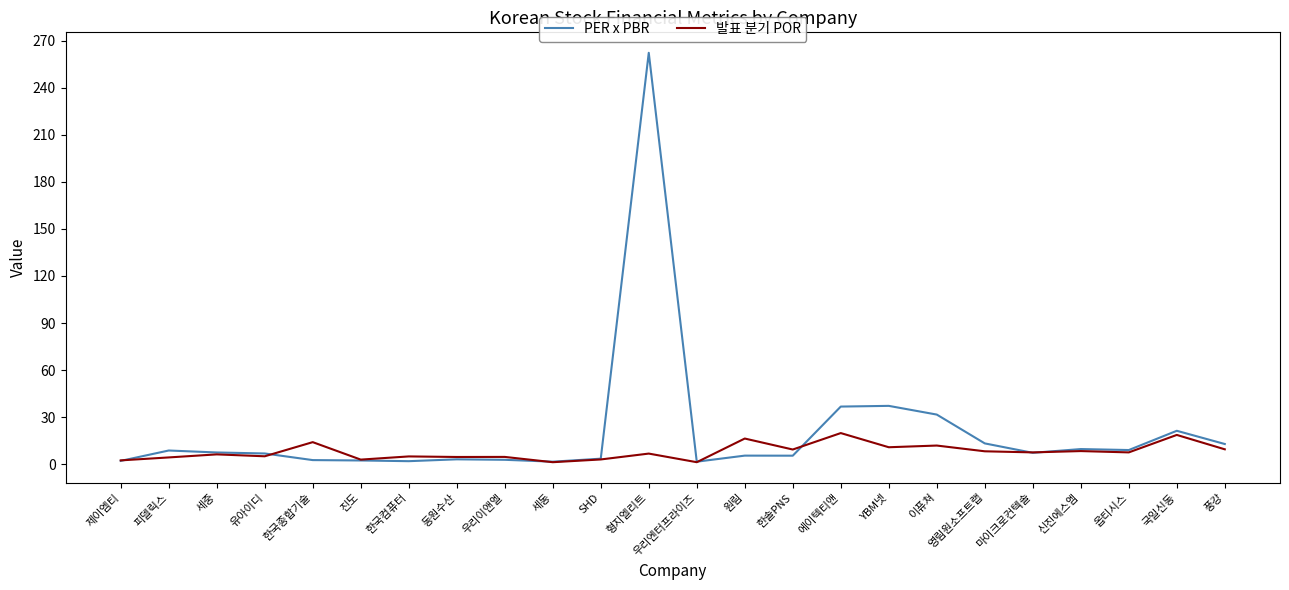

Which category has the highest value in the PER x PBR series?

형지엘리트